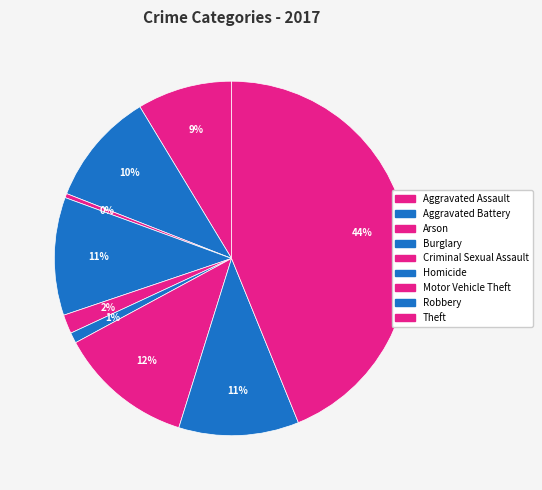

Which slice is the largest?

Theft